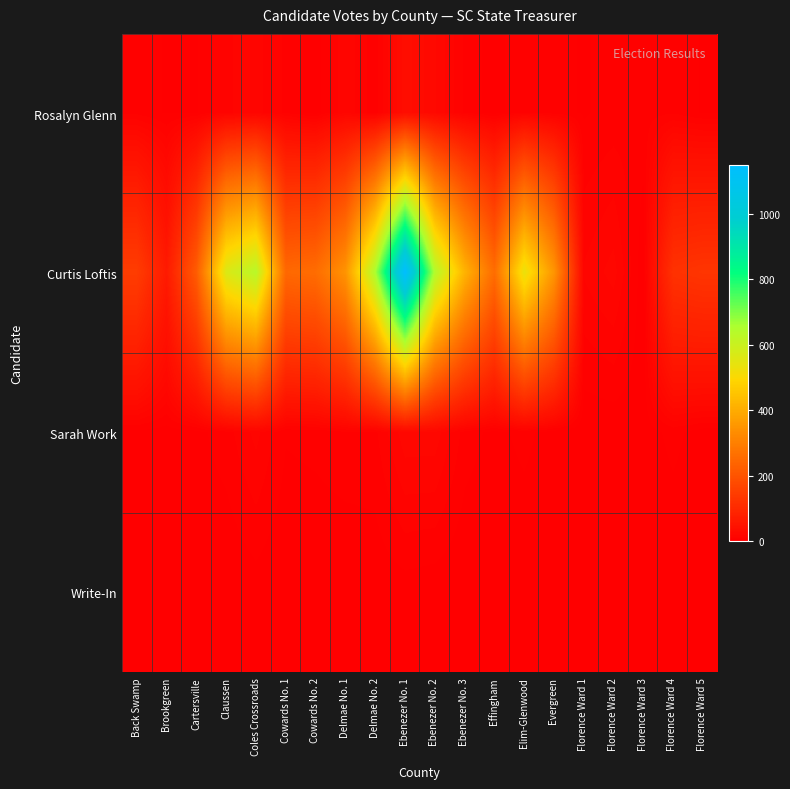

At Cowards No. 1, list the series in order from largest to smallest.

Curtis Loftis, Rosalyn Glenn, Sarah Work, Write-In